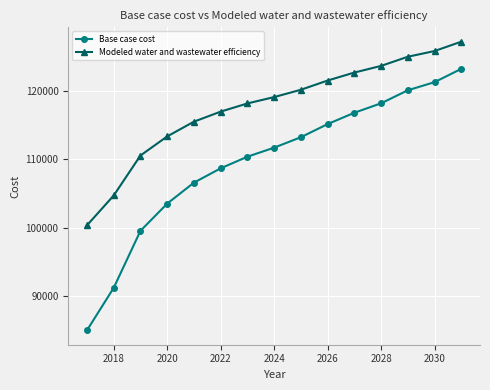

What is the lowest value of the Modeled water and wastewater efficiency series?

100361.9